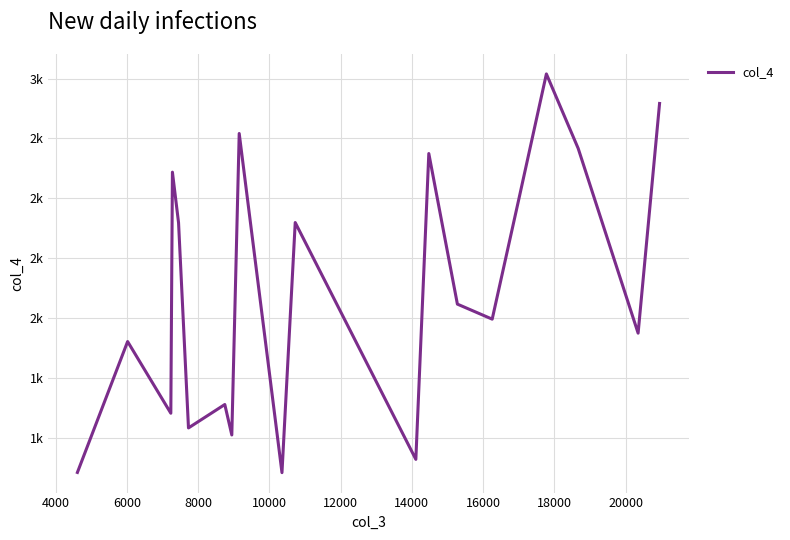

Is this an area chart (filled region under the line)?

No